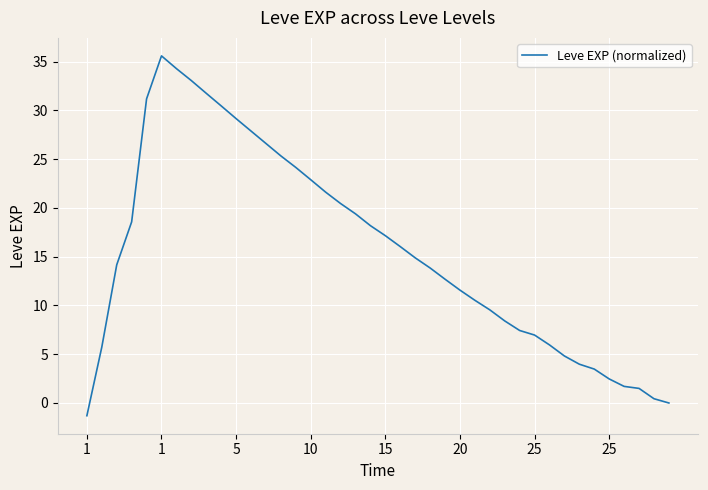

What is the difference between the maximum and minimum values?

36.9